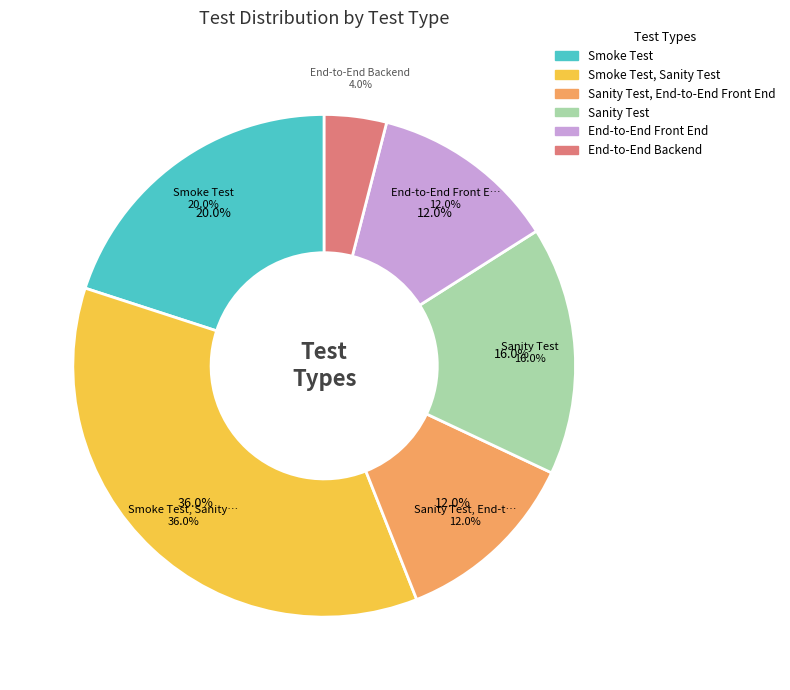

To the nearest percent, what portion does Sanity Test represent?

16%